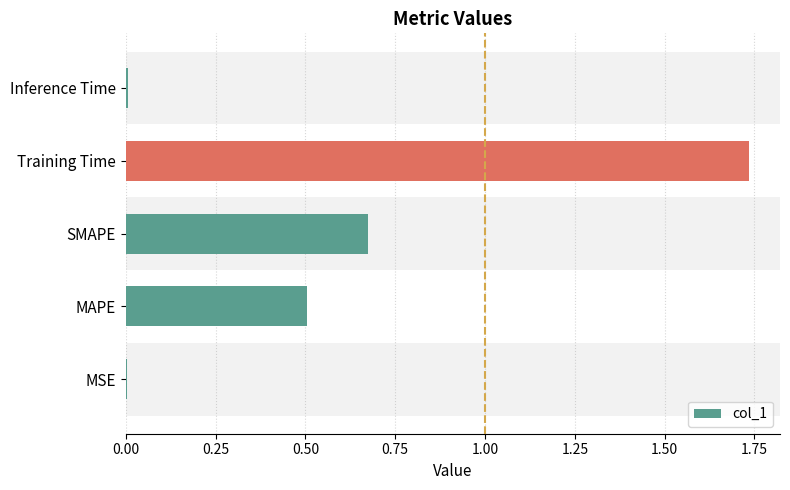

Which category has the highest value across all series?

Training Time